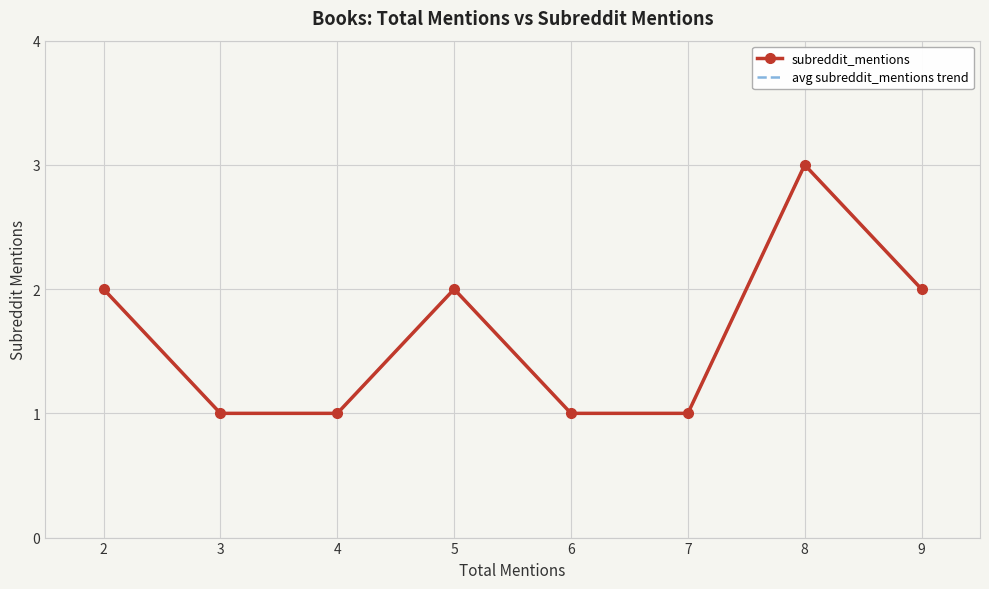

How many lines are shown in the chart?

2